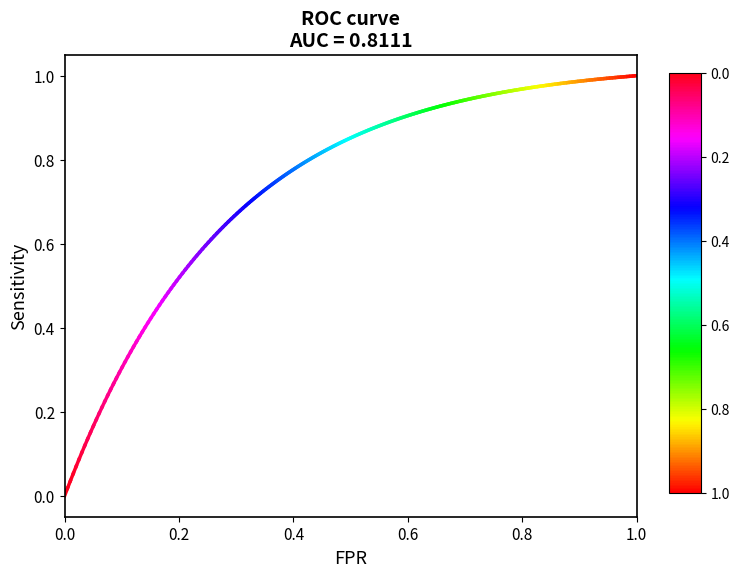

Between 0.0 and 0.2, which is larger?

0.2